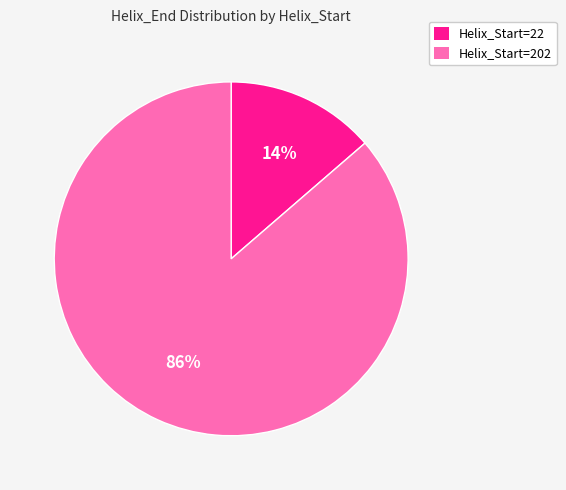

Approximately how many times larger is the value at Helix_Start=22 compared to Helix_Start=202?

0.2